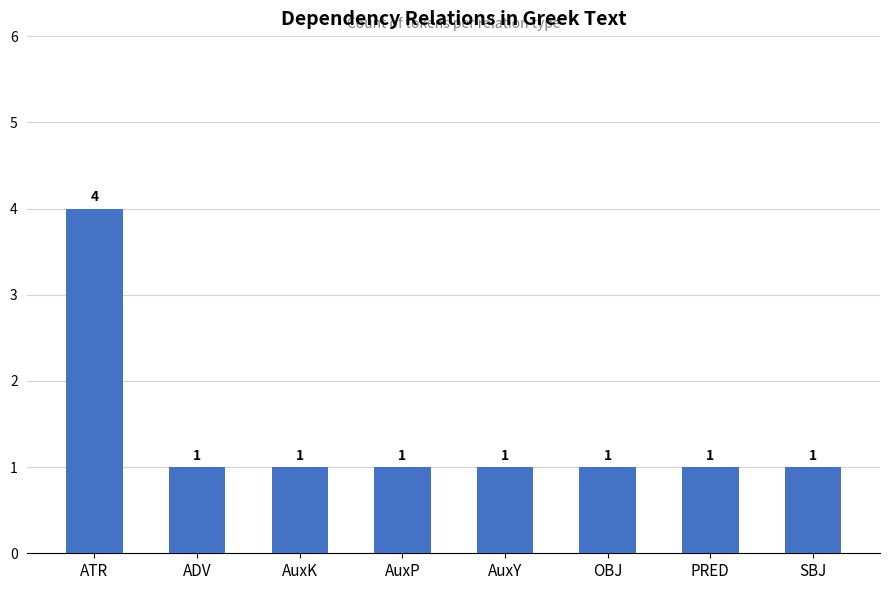

Reading right to left, extract all data points from this chart.

1	1	1	1	1	1	1	4